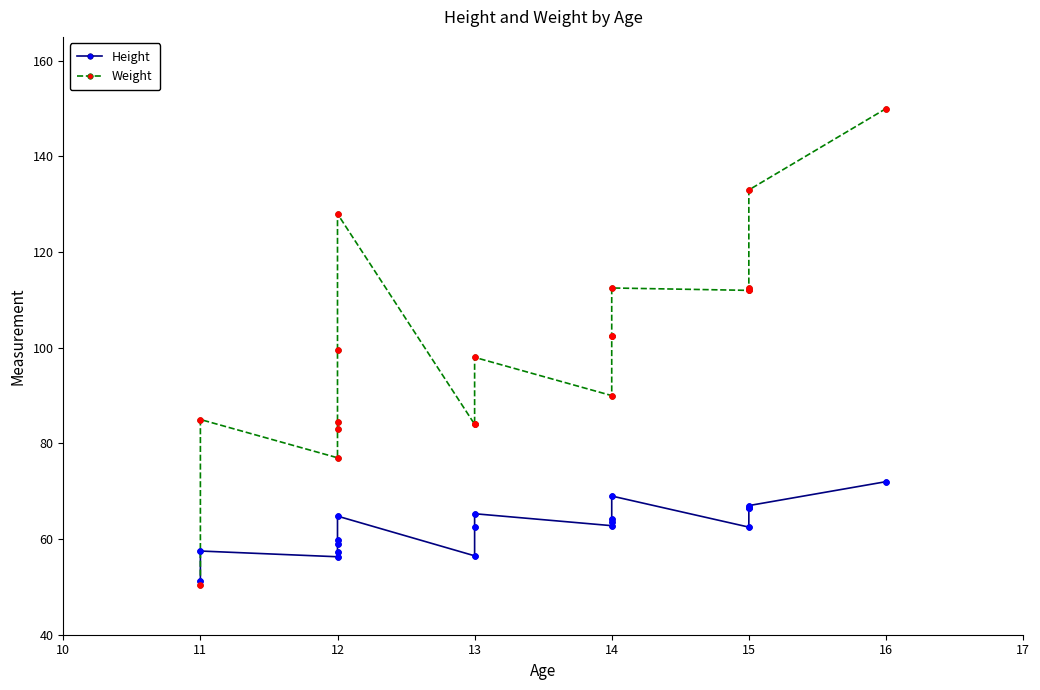

Which series reaches the maximum Y coordinate?

Weight